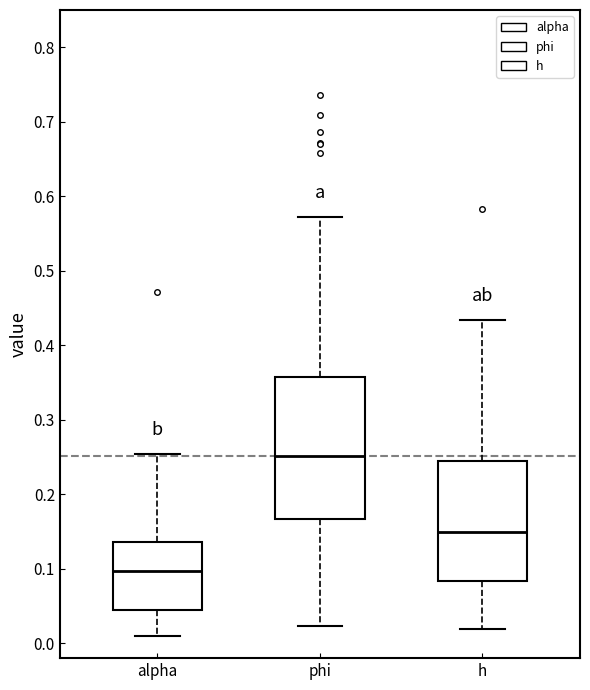

Reading left to right, transcribe this box plot: for each box, give where its median line is, the range the box spans, and where its two whiskers end, as read against the y-axis. The values are not printed on the chart, so give them approximately, as read against the axis.

alpha: median 0.10, box 0.04 to 0.14, whiskers 0.01 to 0.25
phi: median 0.25, box 0.17 to 0.36, whiskers 0.02 to 0.57
h: median 0.15, box 0.08 to 0.25, whiskers 0.02 to 0.43